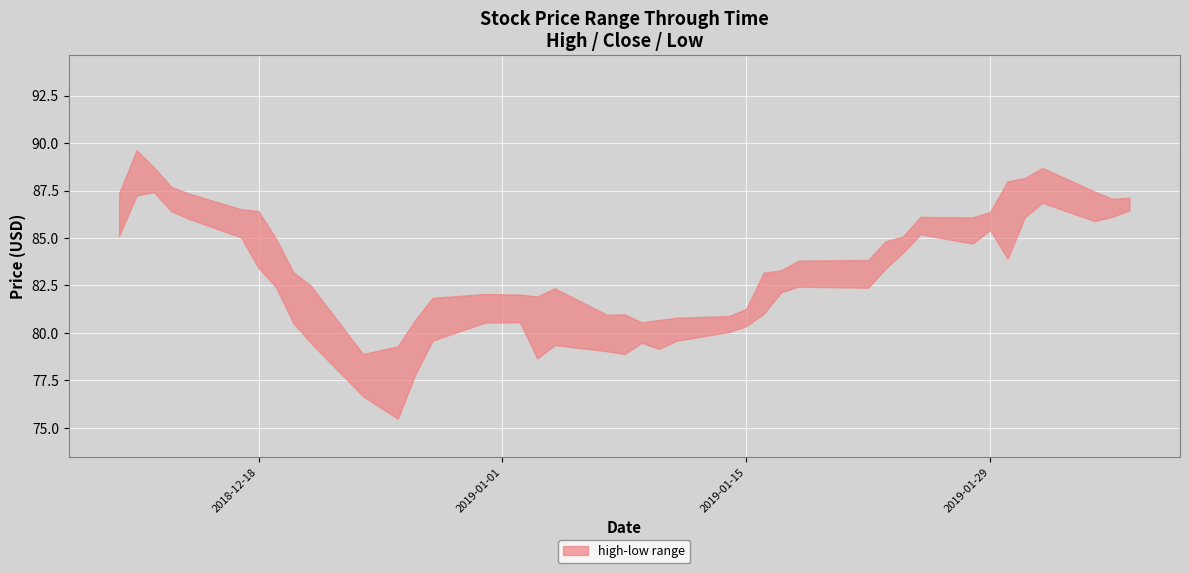

The value of high at 2018-12-13 is 149.7. True or false?

False